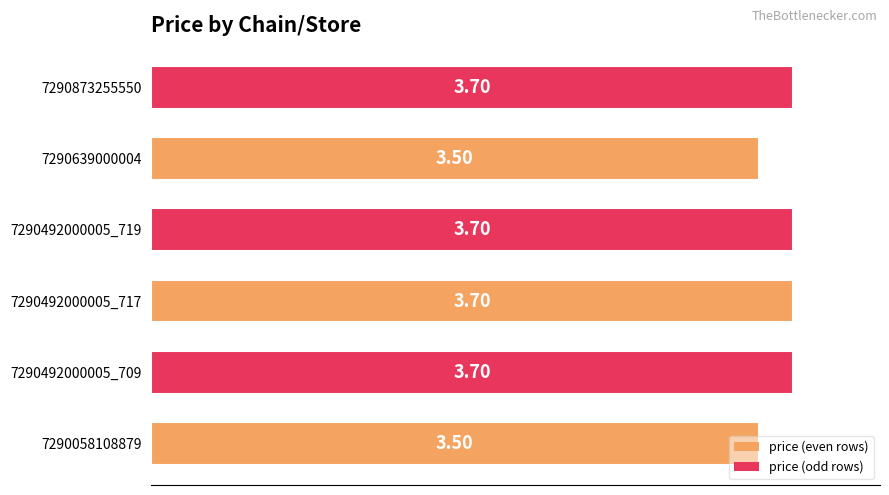

How many series are shown in this chart?

1